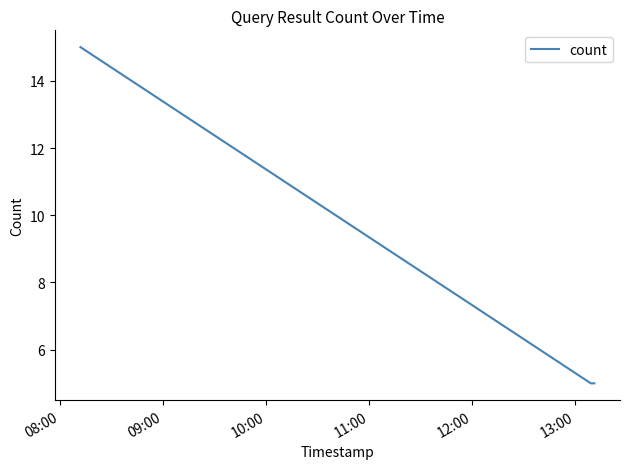

Does the chart have visible grid lines?

No